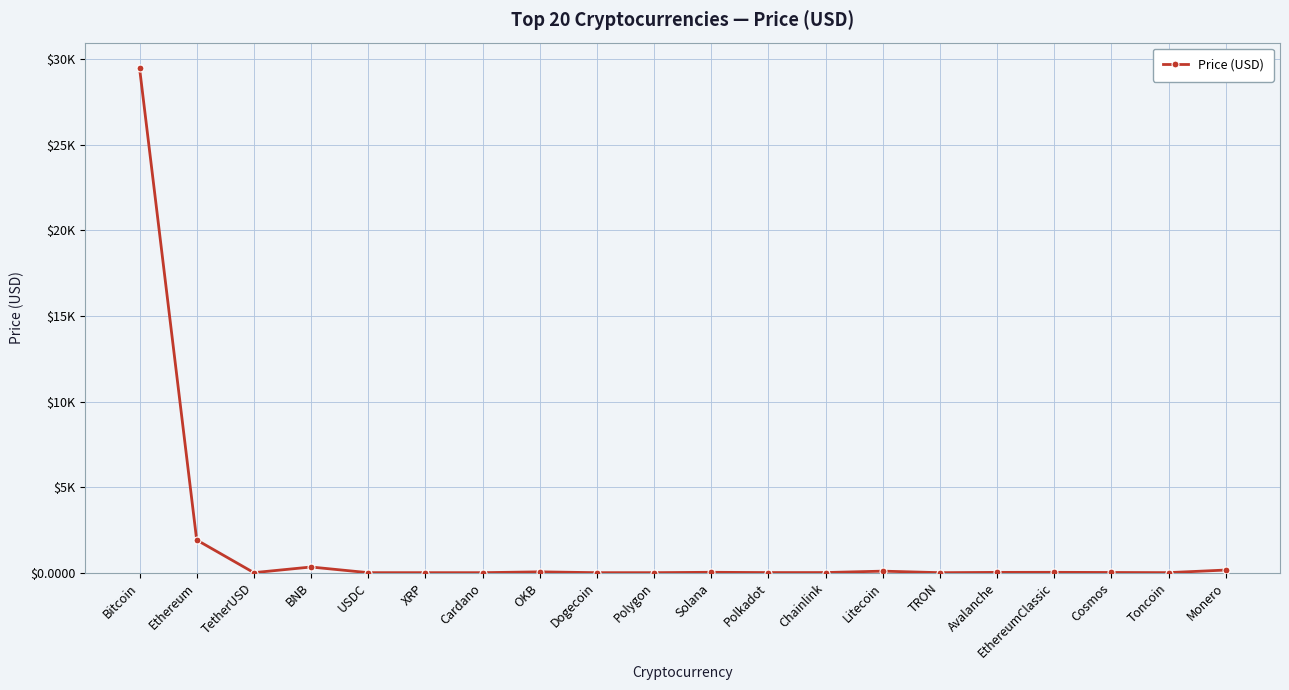

List the labels in order of value, largest first.

Bitcoin, Ethereum, BNB, Monero, Litecoin, OKB, Solana, EthereumClassic, Avalanche, Cosmos, Chainlink, Polkadot, Toncoin, Polygon, TetherUSD, USDC, XRP, Cardano, Dogecoin, TRON